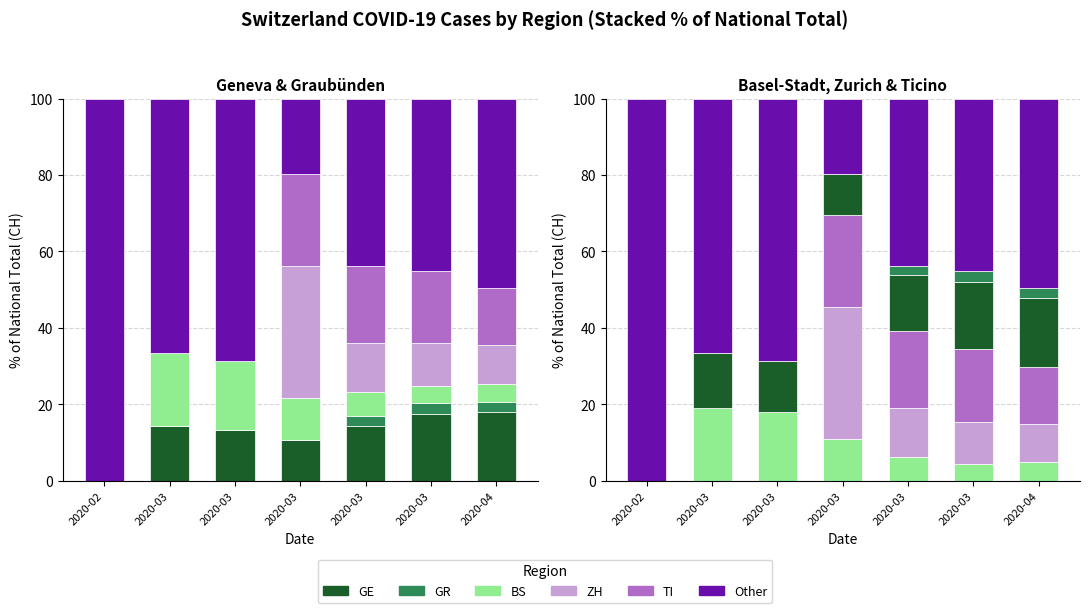

The BS series shows 19.0 at 2020-03. True or false?

True